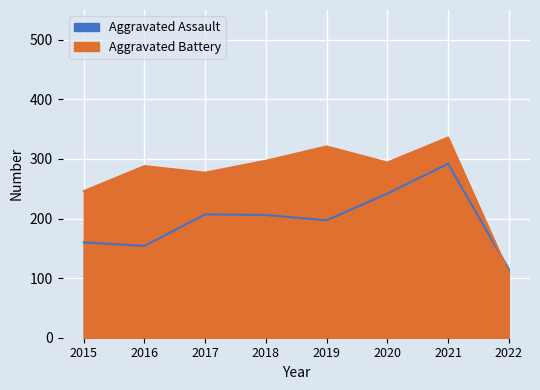

What is the sum of the Aggravated Assault values at 2020 and 2017?

449